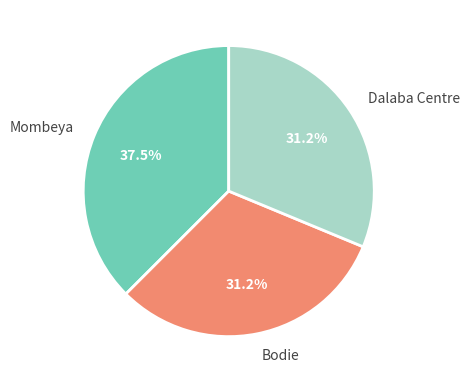

Combined, do Bodie and Mombeya account for over 50%?

Yes